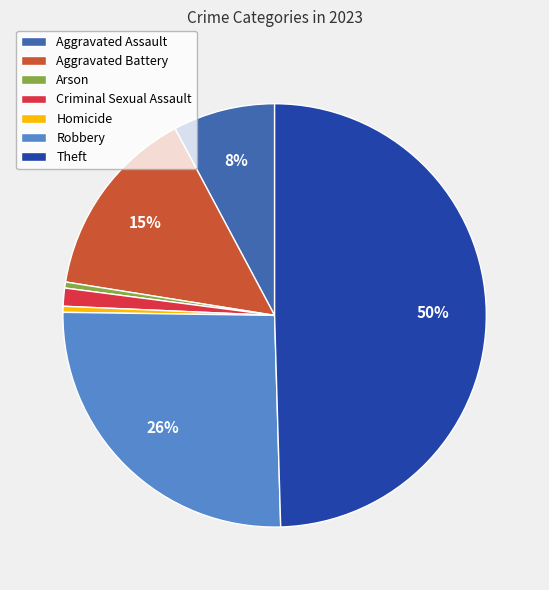

To the nearest percent, what is the difference between the Criminal Sexual Assault and Homicide slice percentages?

1%